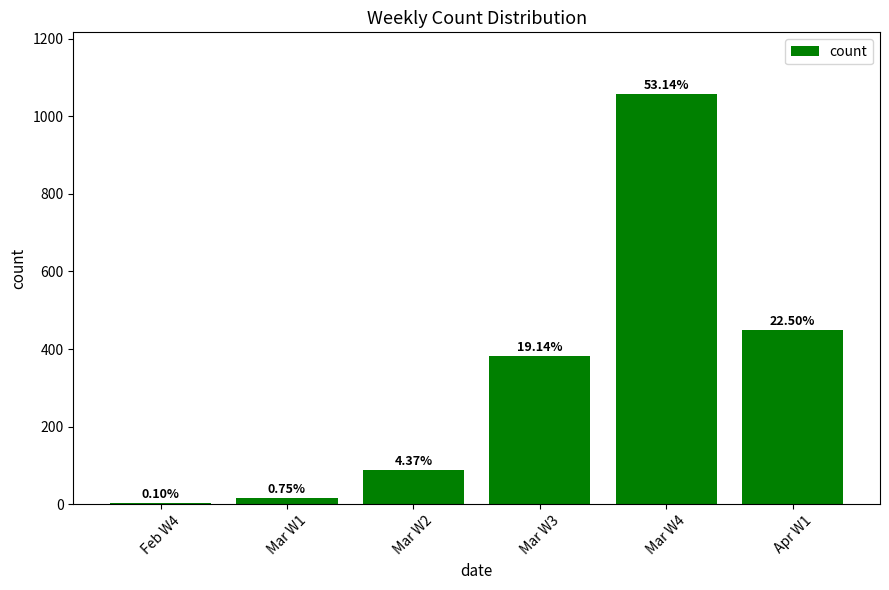

What position from the right is Mar W1?

5